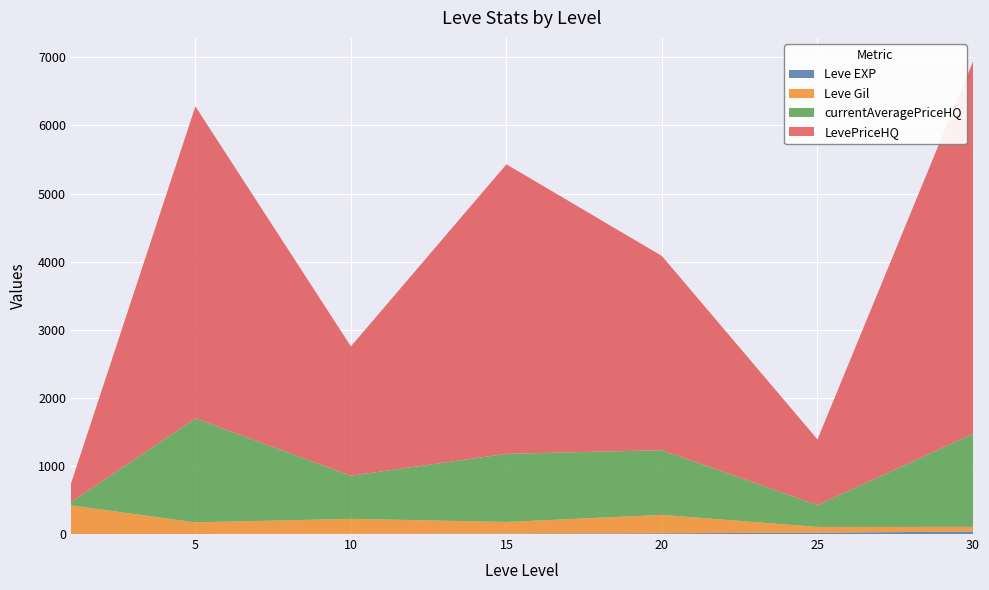

At which category is the sum across all series the highest?

30